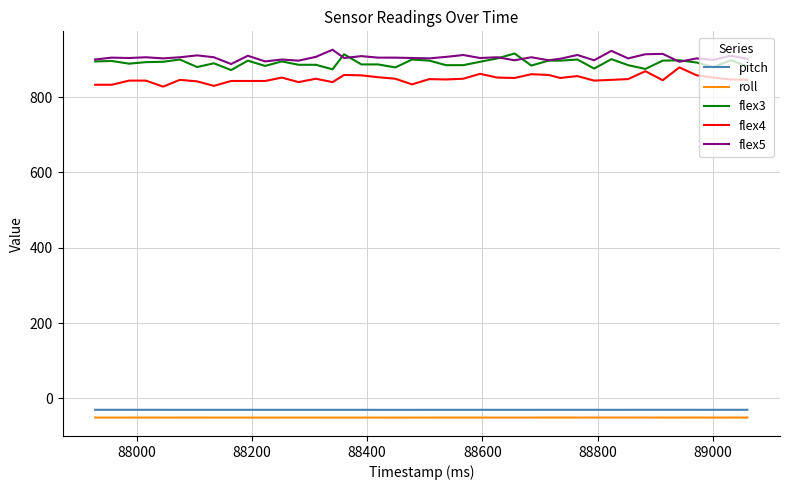

What is the minimum value shown in the chart?

-50.8